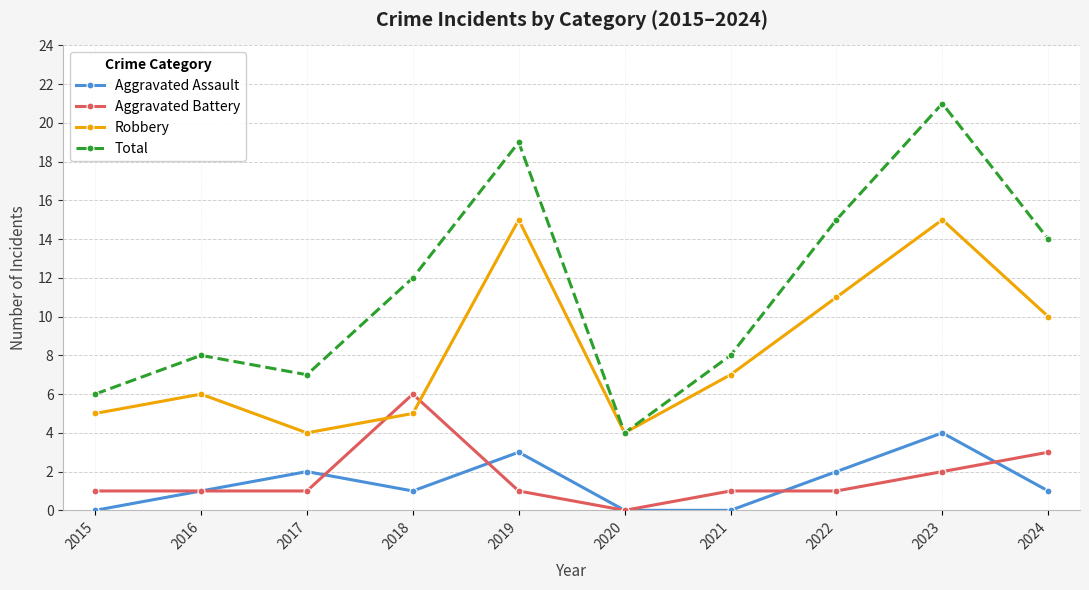

Read the Aggravated Assault value at 2024.

1